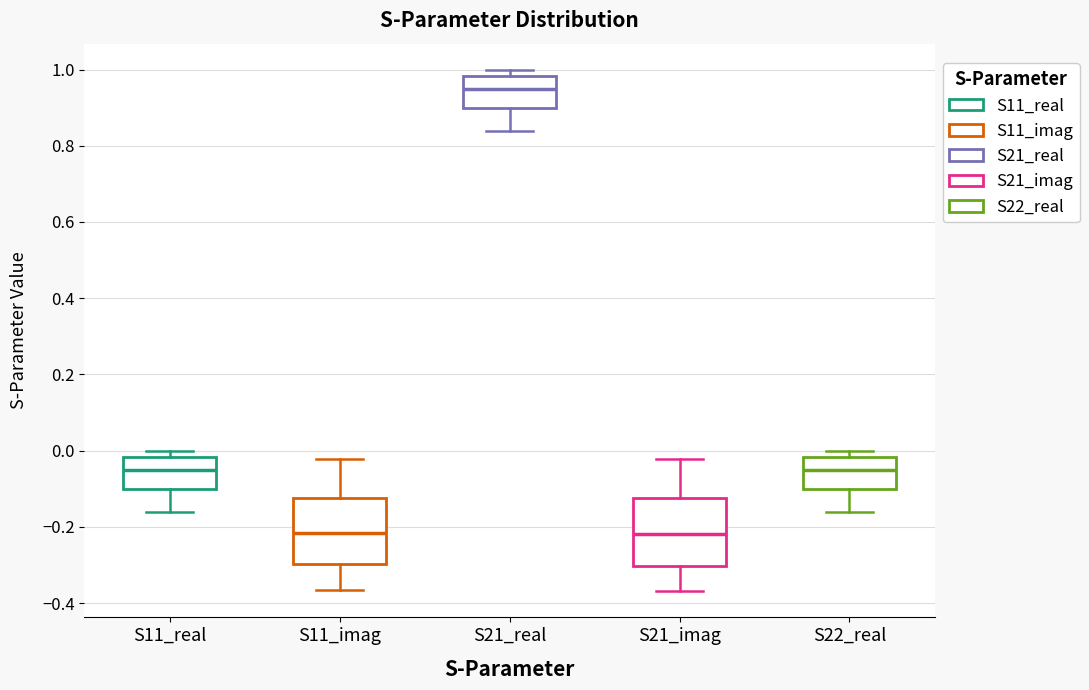

Reading left to right, read every box against the y-axis: the position of its median line, the range the box covers, and the ends of its whiskers. The values are not printed on the chart, so give them approximately, as read against the axis.

S11_real: median -0.06, box -0.10 to -0.02, whiskers -0.16 to 0.00
S11_imag: median -0.22, box -0.30 to -0.12, whiskers -0.36 to -0.02
S21_real: median 0.94, box 0.90 to 0.98, whiskers 0.84 to 1.00
S21_imag: median -0.22, box -0.30 to -0.12, whiskers -0.36 to -0.02
S22_real: median -0.06, box -0.10 to -0.02, whiskers -0.16 to 0.00